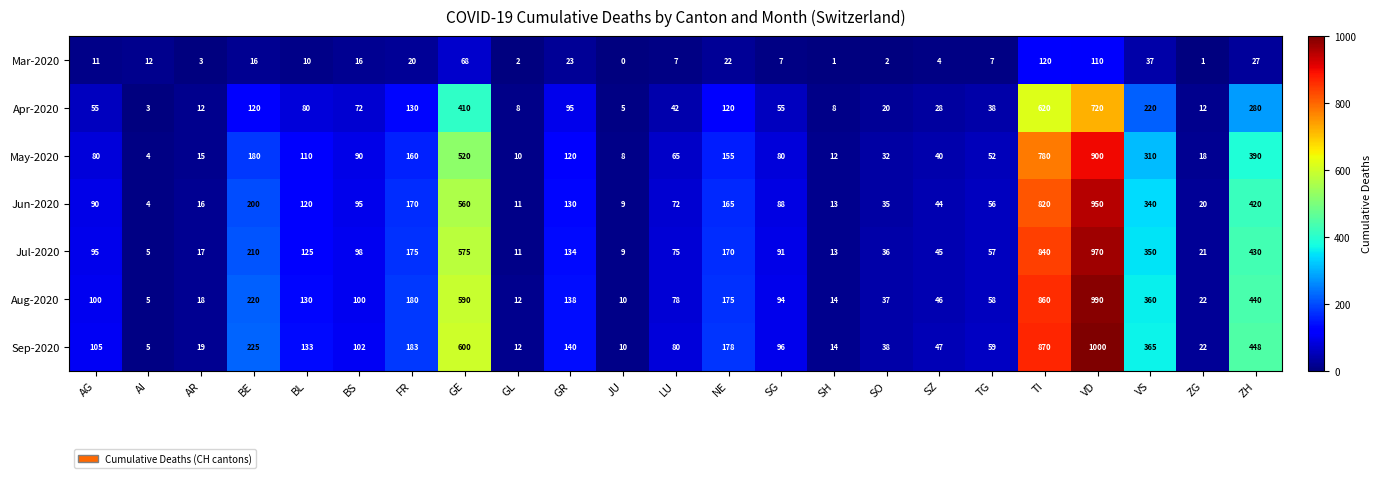

What is the difference between the highest and lowest values at JU?

10